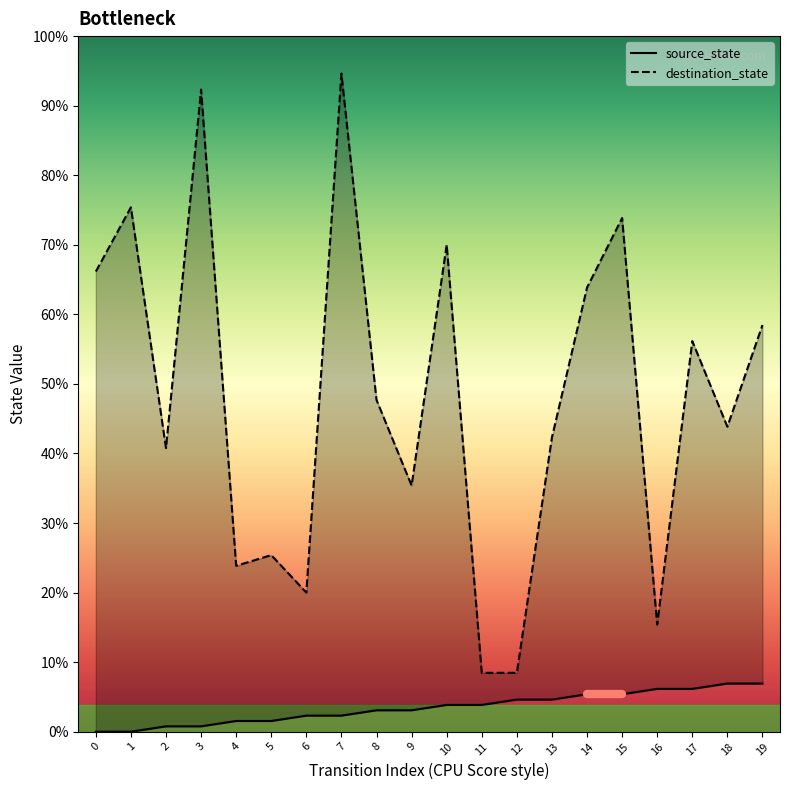

Is it true that destination_state equals 98 at 1?

True